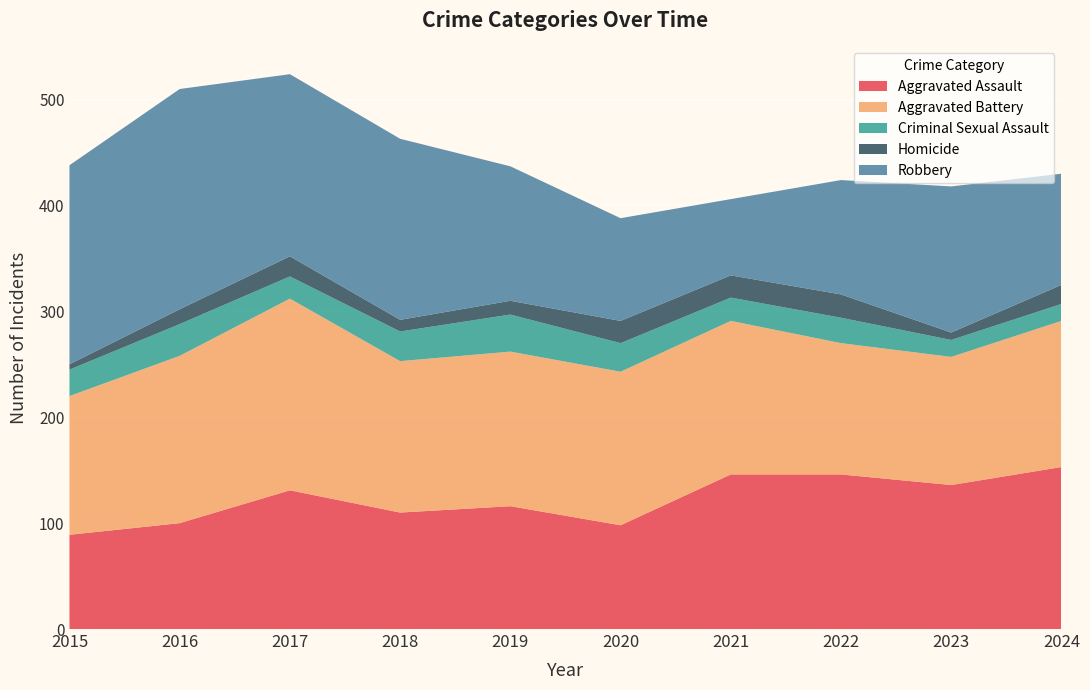

Reading left to right, transcribe all the data shown in this chart.

Aggravated Assault: 2015=89	2016=100	2017=131	2018=110	2019=116	2020=98	2021=146	2022=146	2023=136	2024=153
Aggravated Battery: 2015=131	2016=158	2017=181	2018=143	2019=146	2020=145	2021=145	2022=124	2023=121	2024=138
Criminal Sexual Assault: 2015=25	2016=30	2017=21	2018=28	2019=35	2020=27	2021=22	2022=24	2023=16	2024=16
Homicide: 2015=5	2016=14	2017=19	2018=11	2019=13	2020=21	2021=21	2022=22	2023=7	2024=18
Robbery: 2015=188	2016=208	2017=172	2018=171	2019=127	2020=97	2021=72	2022=108	2023=138	2024=105